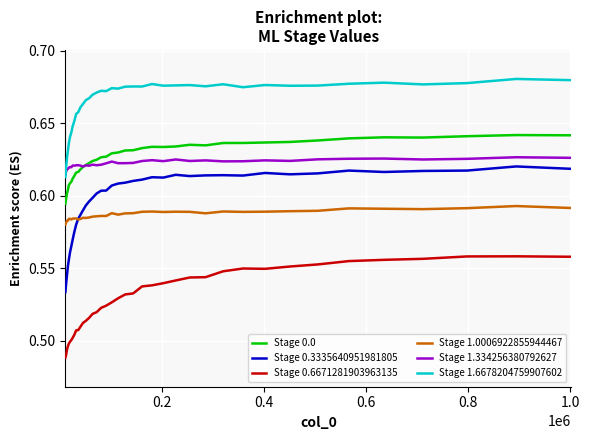

What are all the series names shown in the legend?

Stage 0.0, Stage 0.3335640951981805, Stage 0.6671281903963135, Stage 1.0006922855944467, Stage 1.334256380792627, Stage 1.6678204759907602